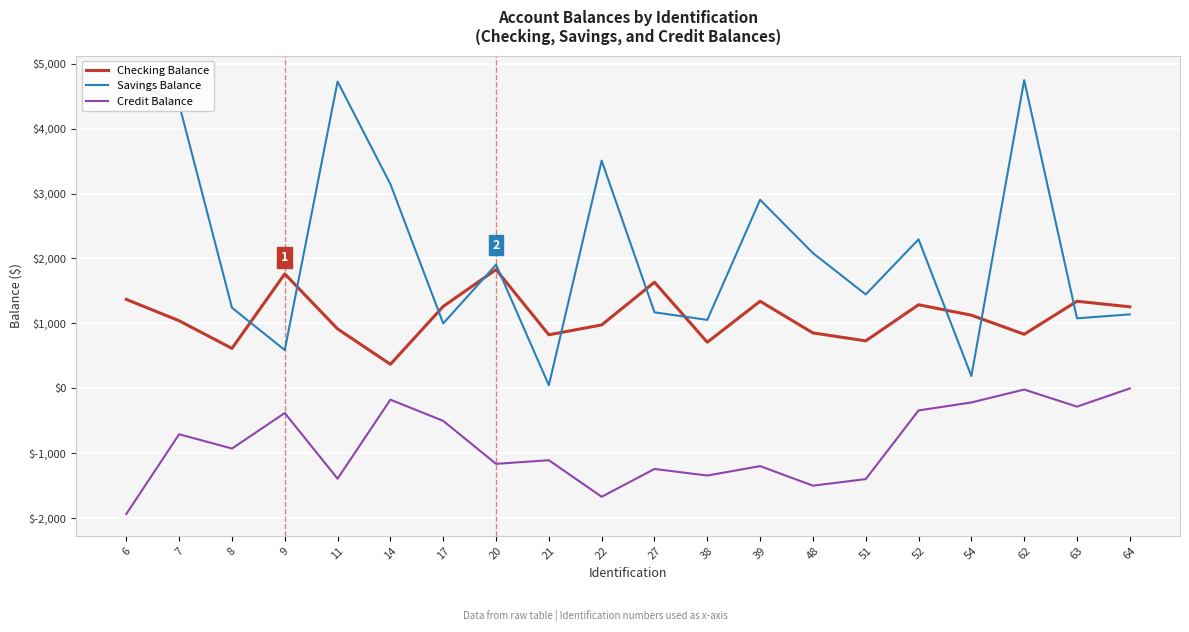

At 8, list the series in order from largest to smallest.

Savings Balance, Checking Balance, Credit Balance